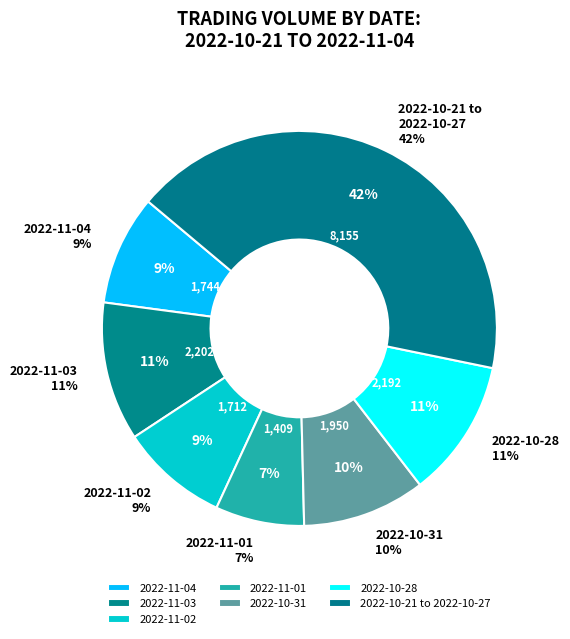

True or false: 2022-10-28 accounts for 3% of the total.

False